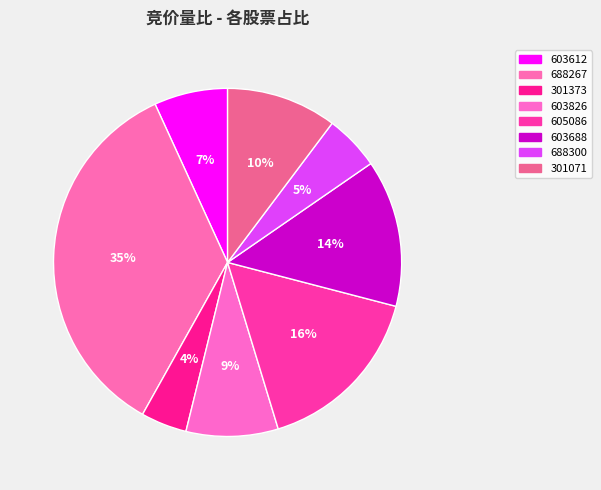

How many segments does this pie chart have?

8